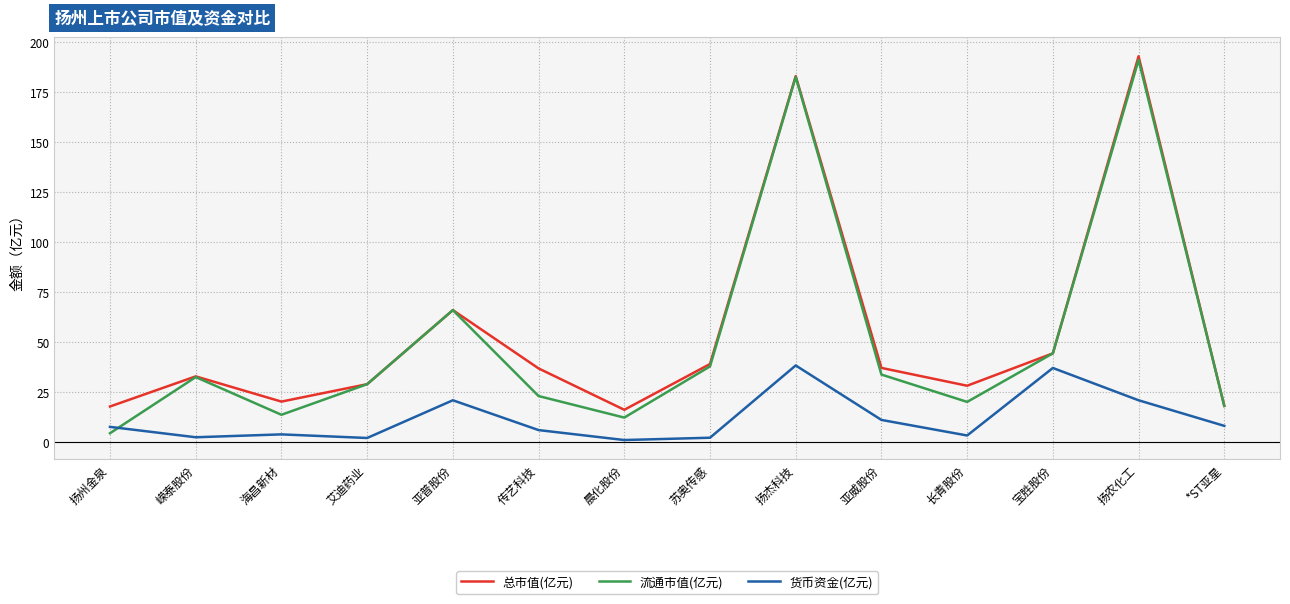

After their last crossing, which series has the higher values: 流通市值(亿元) or 货币资金(亿元)?

流通市值(亿元)